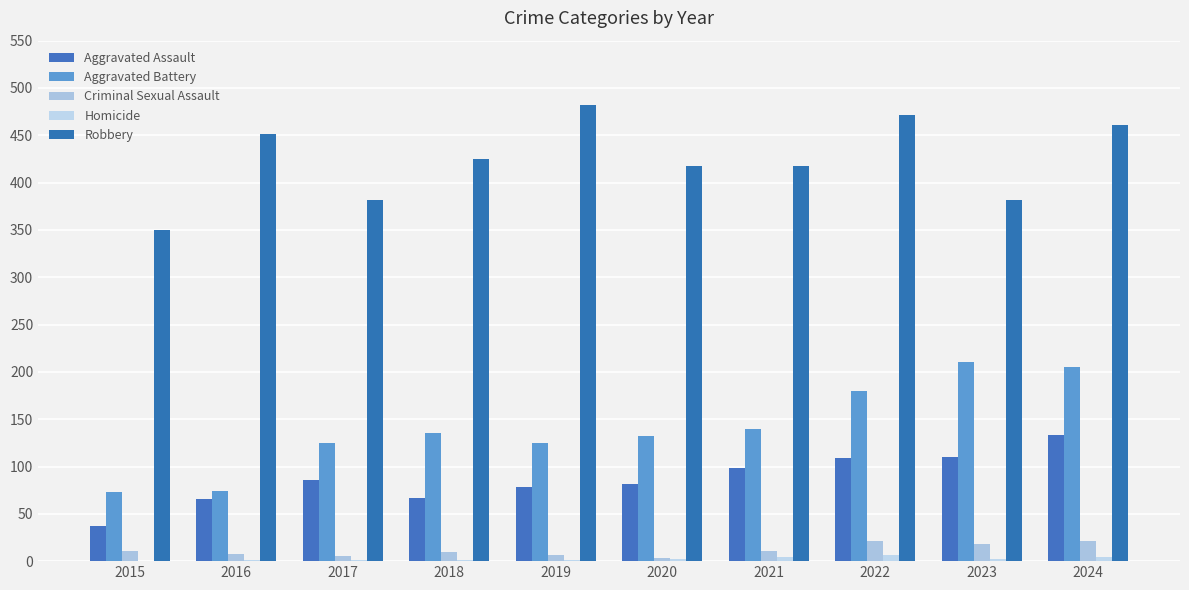

At which label does Criminal Sexual Assault reach its minimum?

2020